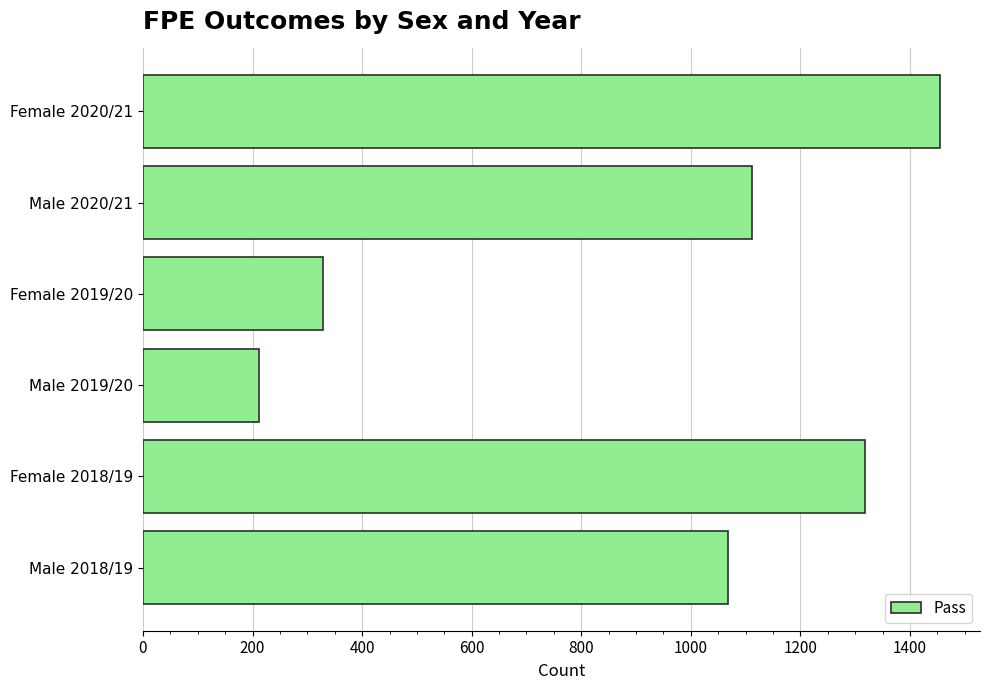

Between Female 2020/21 and Female 2018/19, which is larger?

Female 2020/21